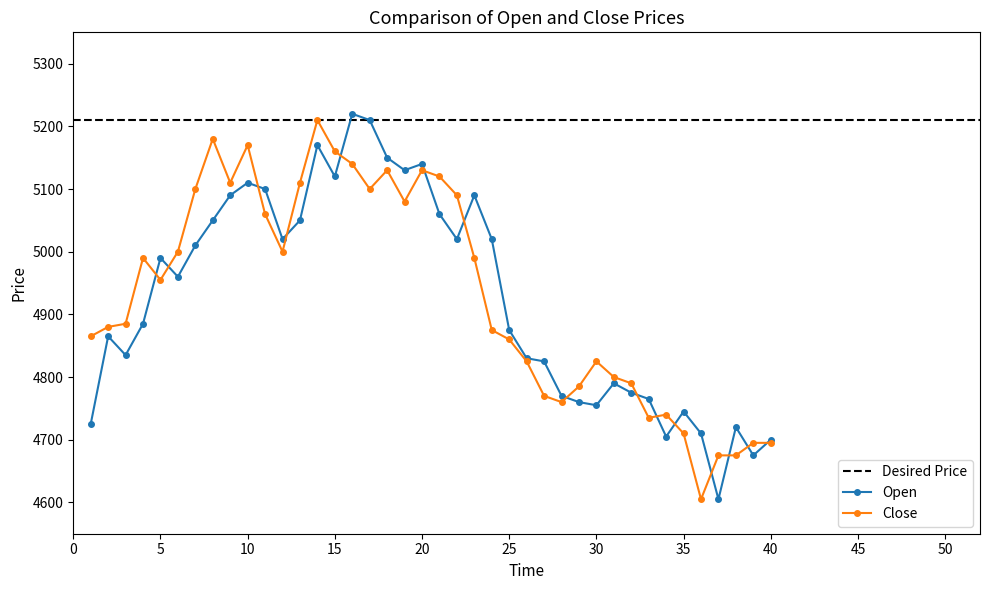

What is the lowest value of the Close series?

4605